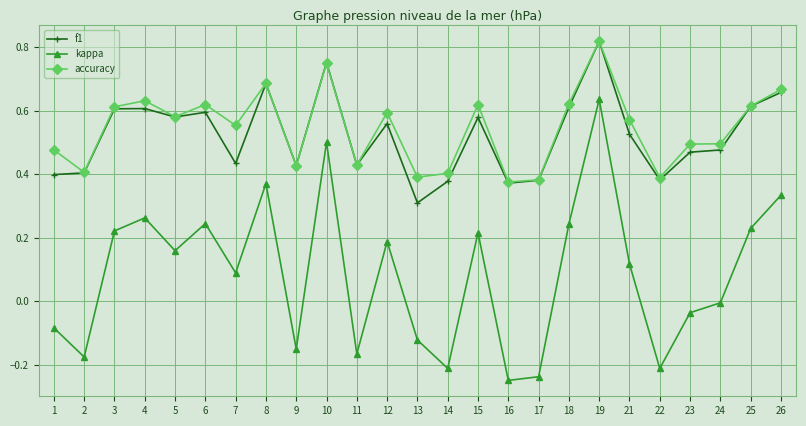

Which label corresponds to the largest value in the chart?

19